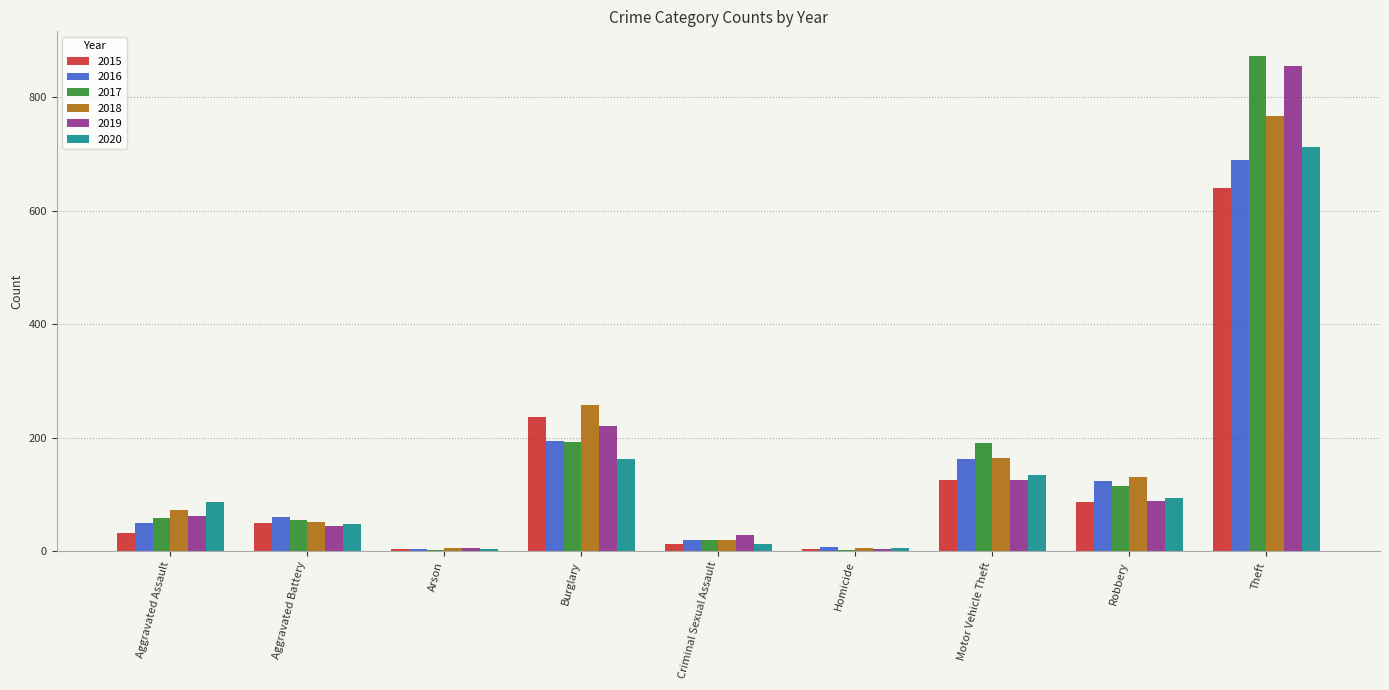

At which label is 2020 closest to 358?

Burglary